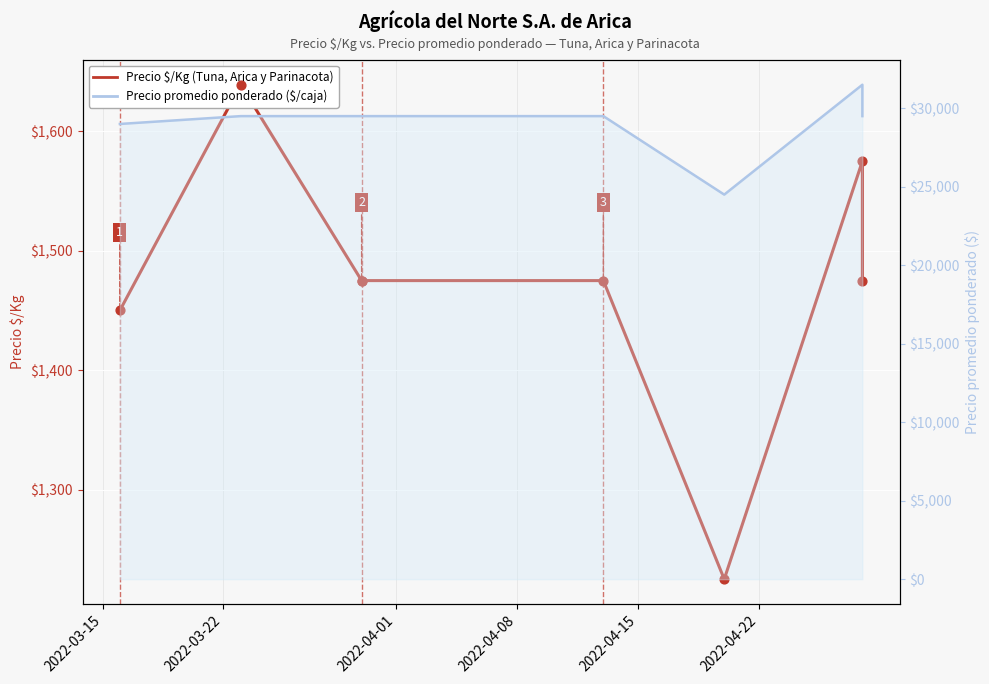

Is the value of Precio promedio ponderado ($/caja) at 2022-04-22 greater than the value of Precio $/Kg (Tuna, Arica y Parinacota) at 2022-04-22?

Yes